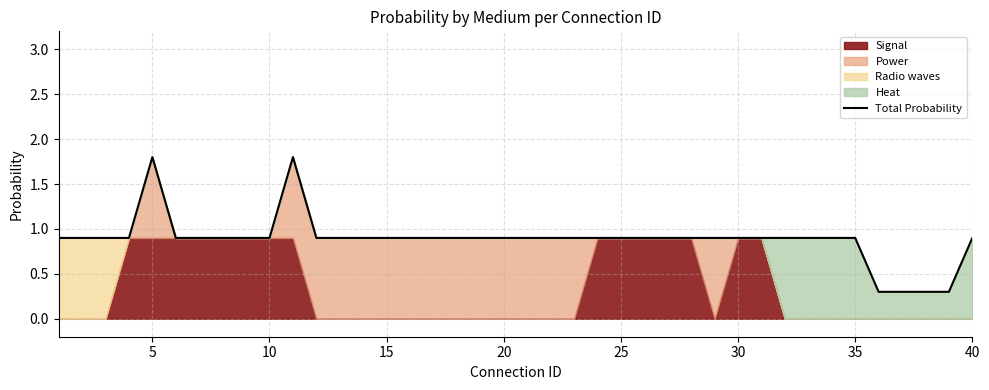

How many lines are shown in the chart?

1